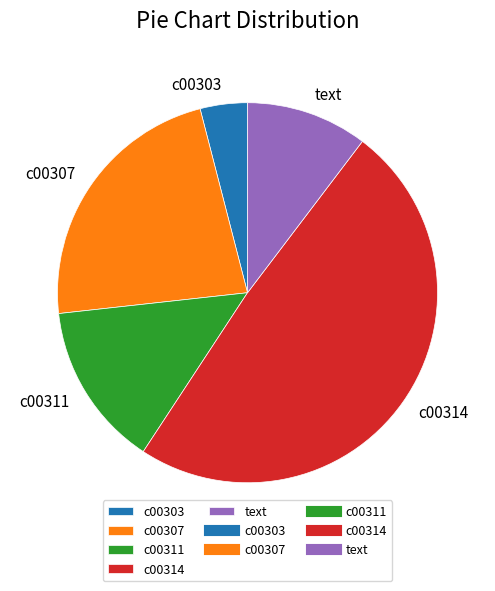

How many slices are in this pie chart?

5